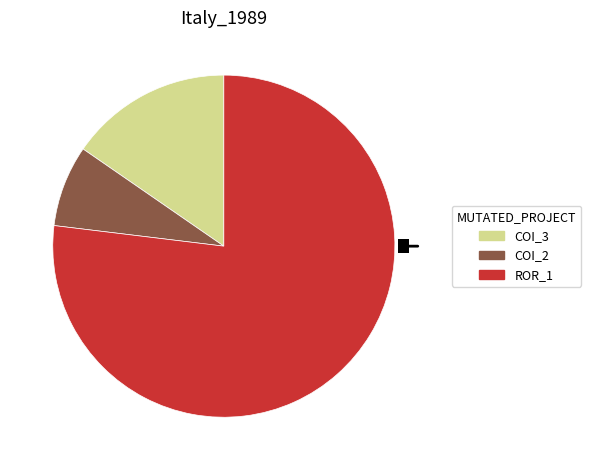

Does any single category account for the majority?

Yes